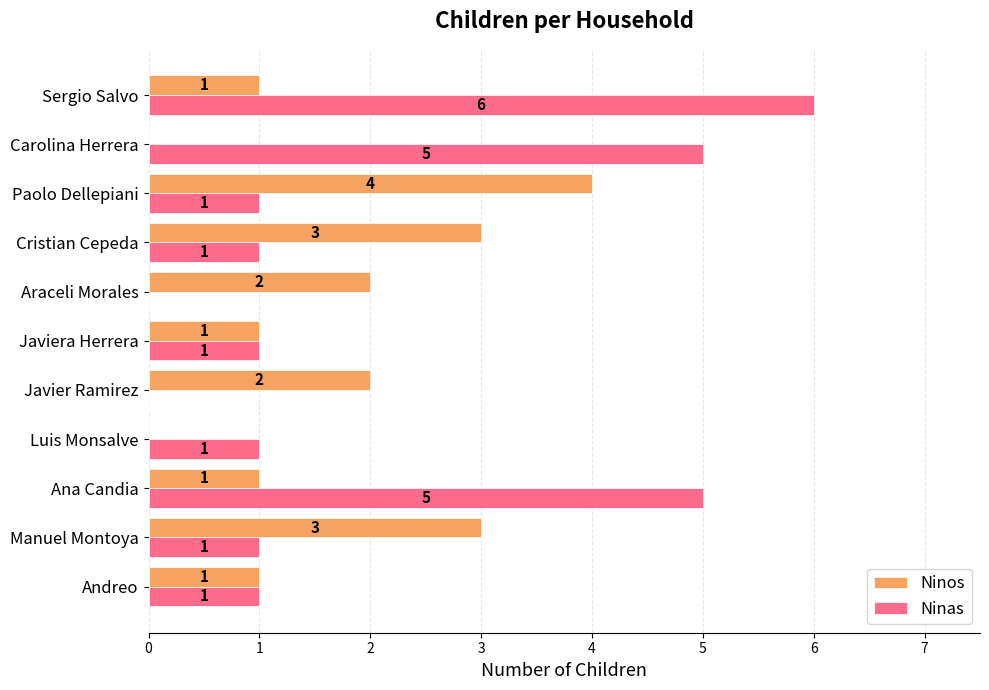

True or false: Ninos has a value of 2 at Paolo Dellepiani.

False